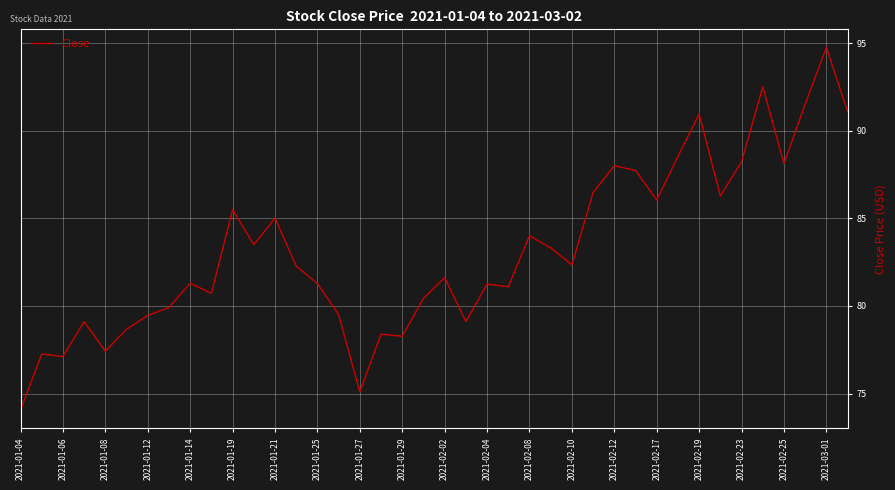

Which label corresponds to the smallest value in the chart?

2021-01-04